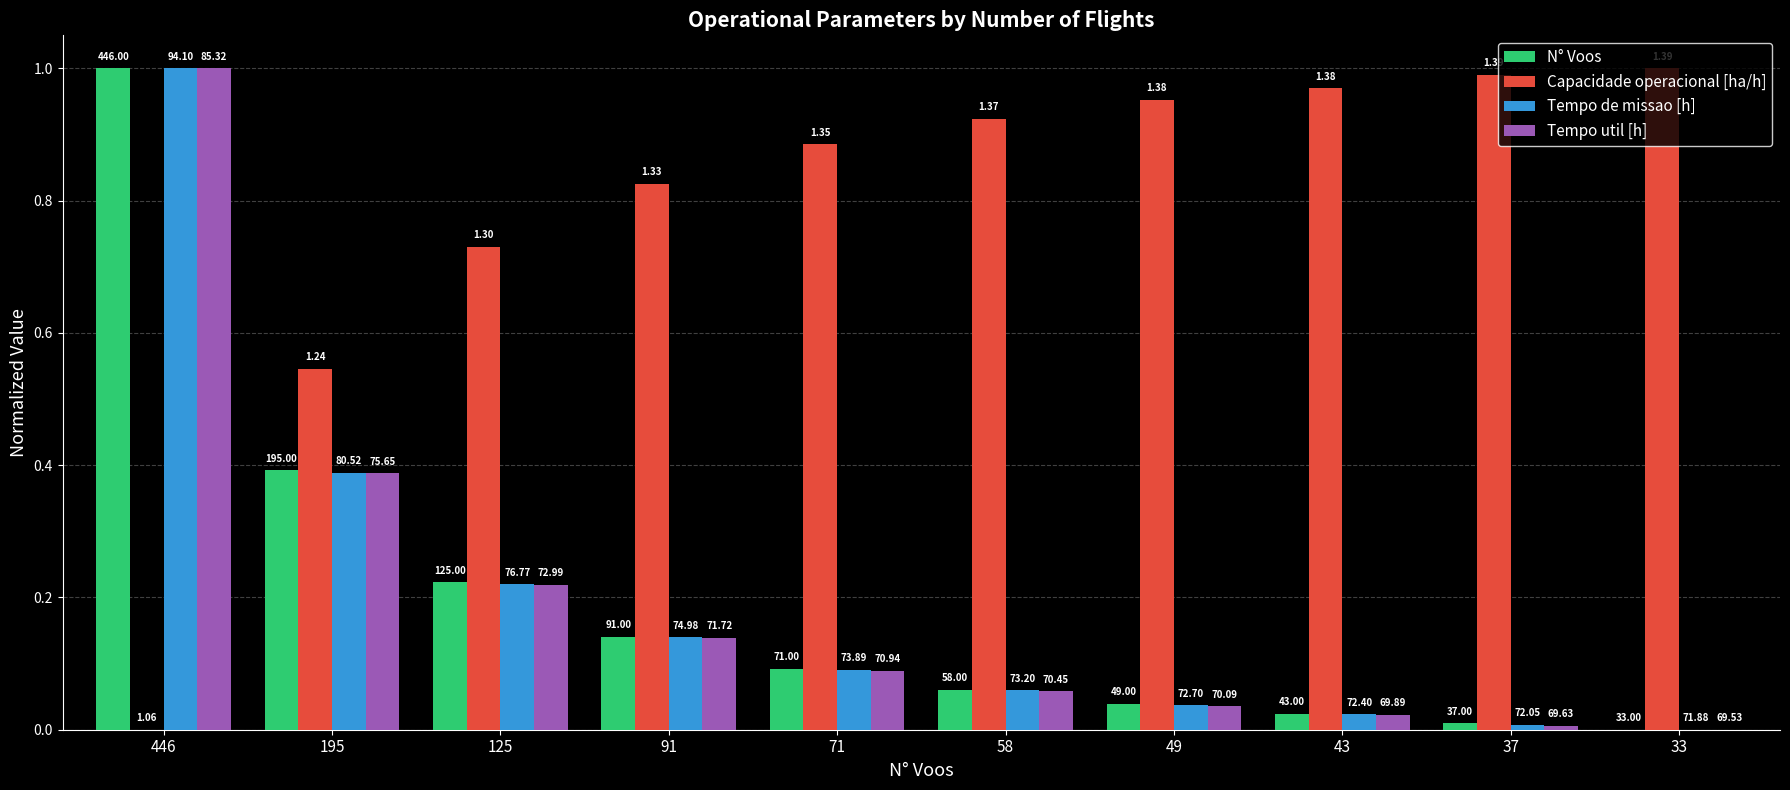

Reading left to right, list all the values displayed in this chart.

N° Voos: 446=1.0	195=0.4	125=0.2	91=0.1	71=0.1	58=0.1	49=0.0	43=0.0	37=0.0	33=0.0
Capacidade operacional [ha/h]: 446=0.0	195=0.5	125=0.7	91=0.8	71=0.9	58=0.9	49=1.0	43=1.0	37=1.0	33=1.0
Tempo de missao [h]: 446=1.0	195=0.4	125=0.2	91=0.1	71=0.1	58=0.1	49=0.0	43=0.0	37=0.0	33=0.0
Tempo util [h]: 446=1.0	195=0.4	125=0.2	91=0.1	71=0.1	58=0.1	49=0.0	43=0.0	37=0.0	33=0.0